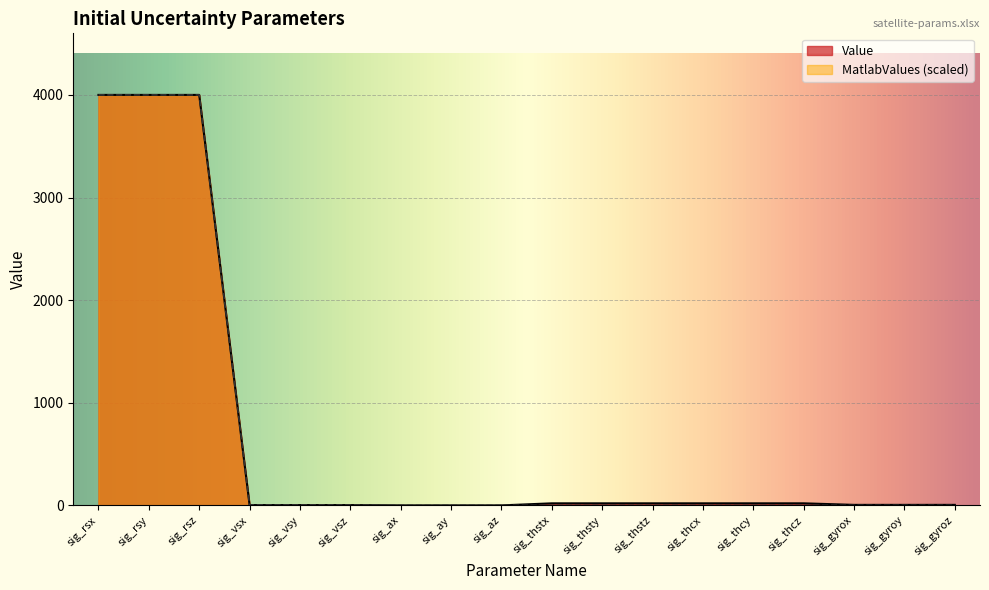

What is the label of the 12th point from the right?

sig_ax